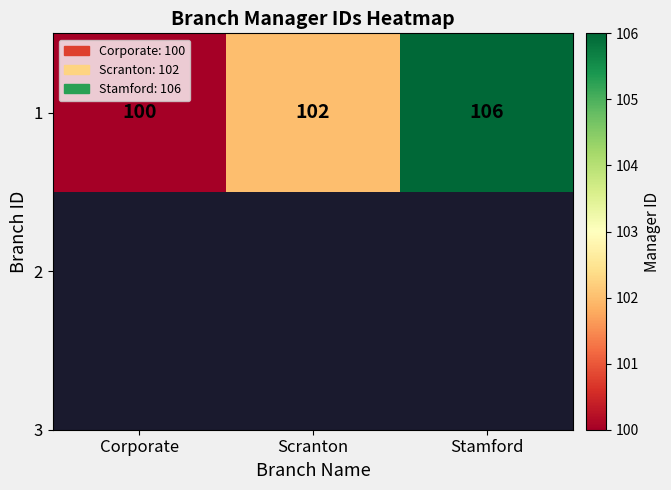

Count the values in the range 100 to 106.

3